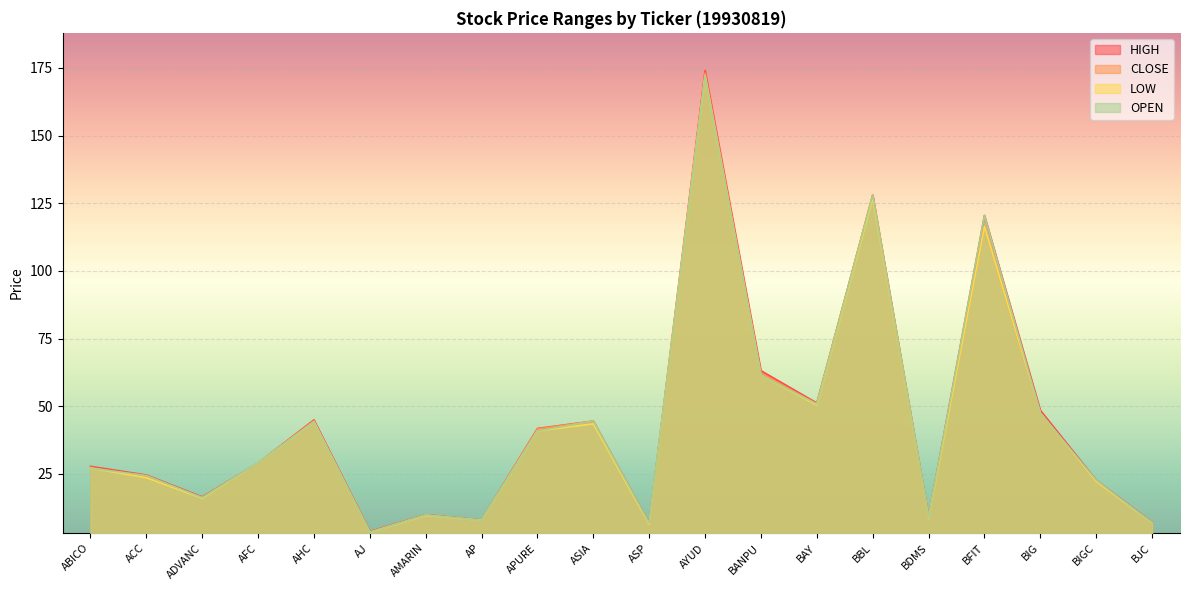

The <LOW> series shows 21.3 at ADVANC. True or false?

False